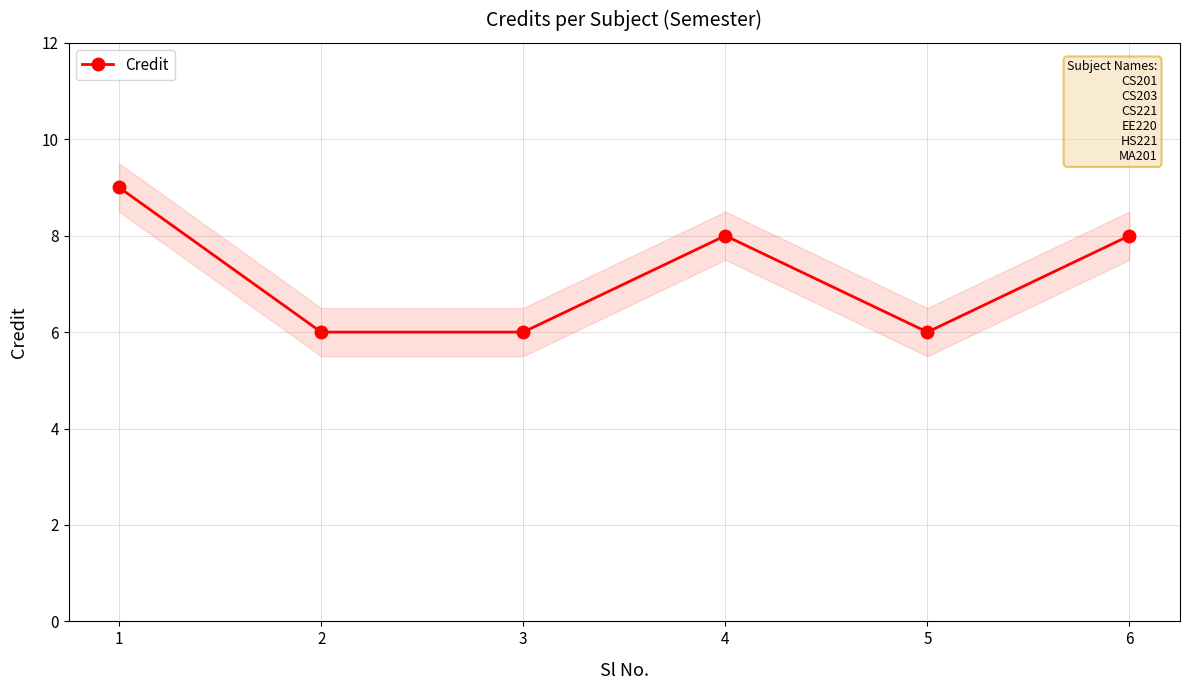

True or false: the data shows 6 at 5.

True